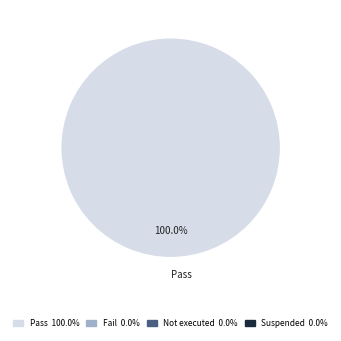

Rank the categories by value from lowest to highest.

Pass